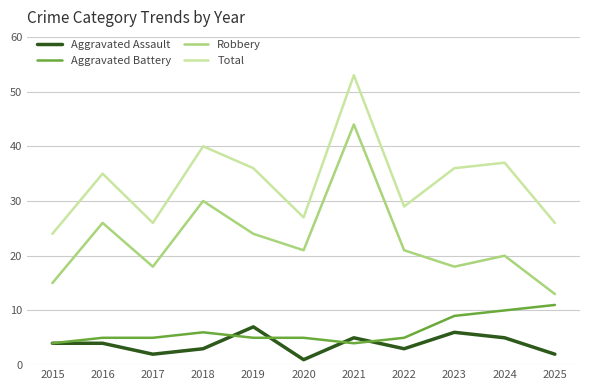

Does the chart display data point markers on the line(s)?

No